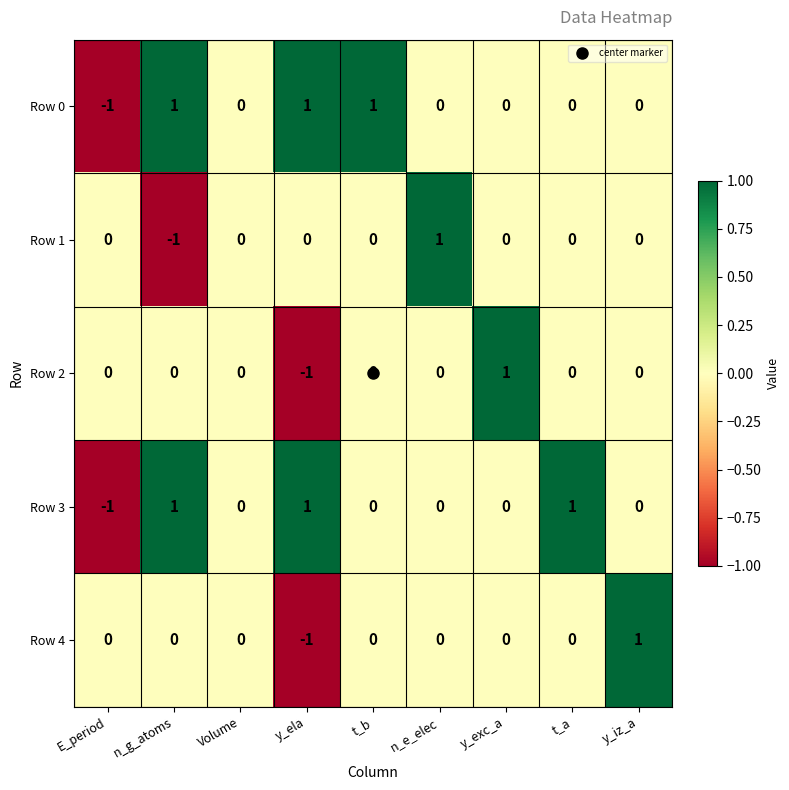

Count the Row 0 values in the range 0 to 1.

8